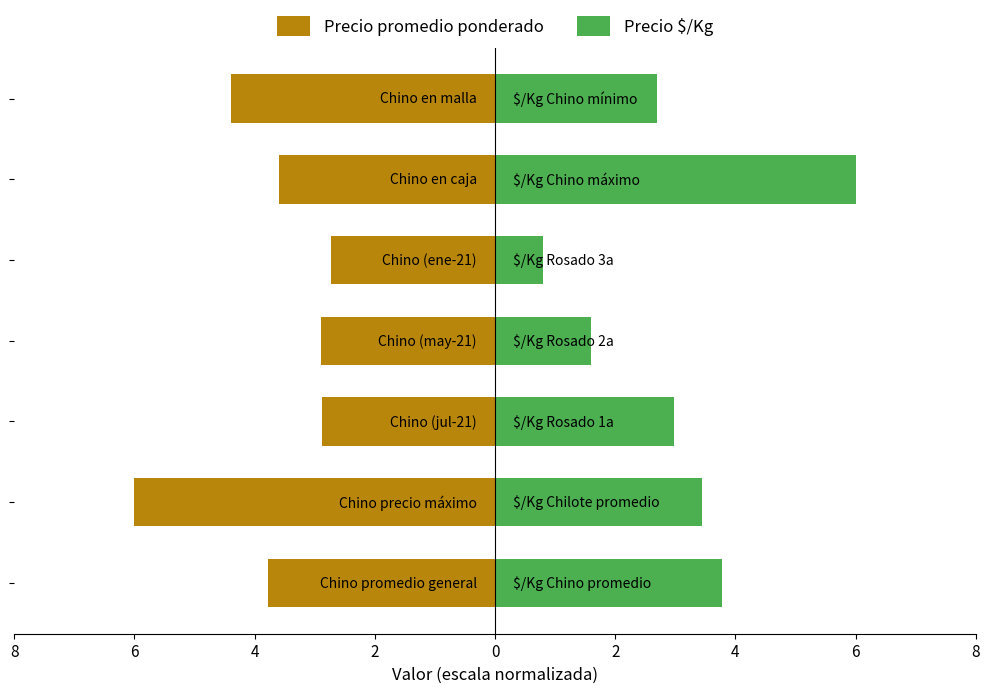

What is the sum of all Precio promedio ponderado values?

-26.3